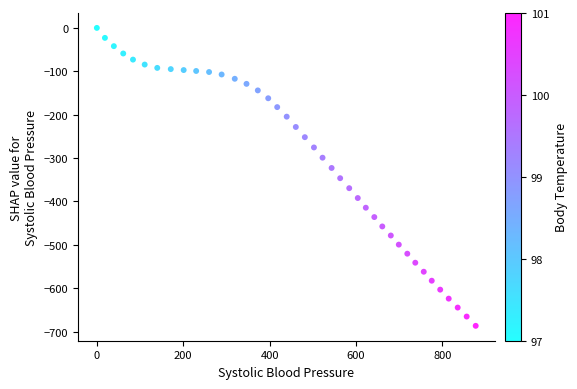

What is the range of Y values (max minus min)?

686.8